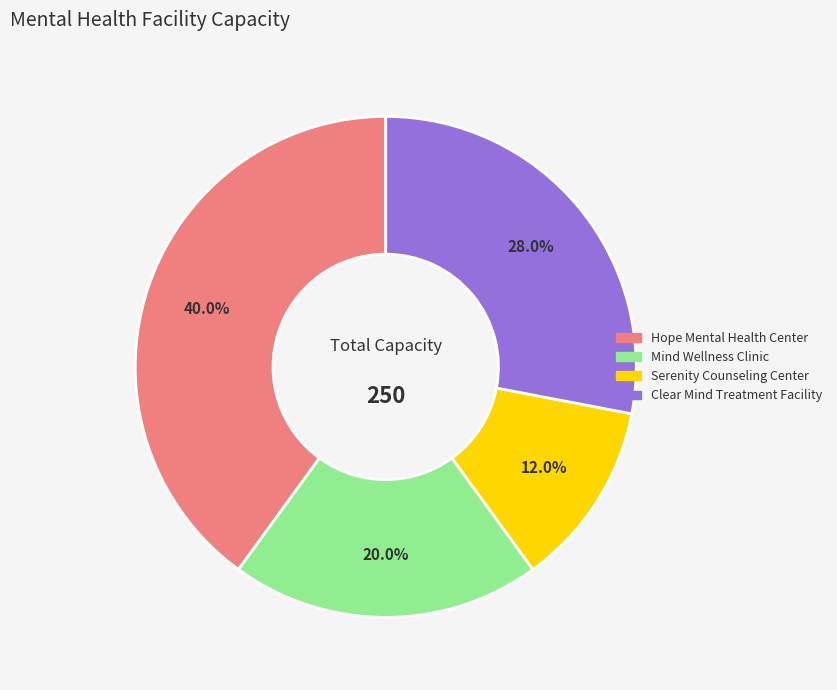

To the nearest percent, what is the combined percentage of Hope Mental Health Center and Clear Mind Treatment Facility?

68%